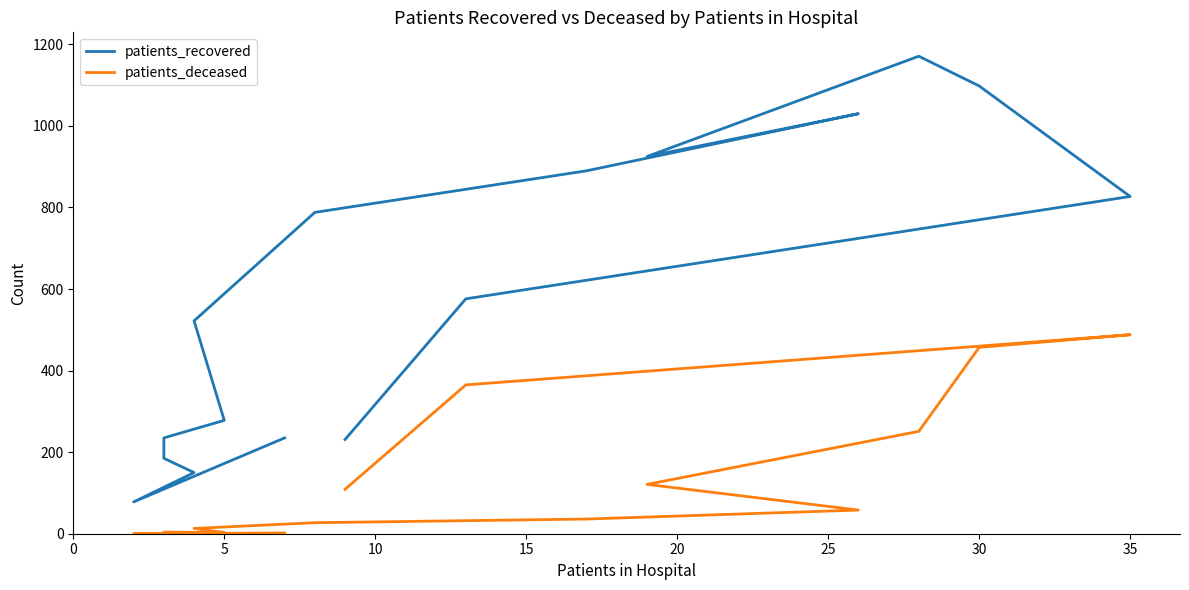

True or false: patients_deceased and patients_recovered intersect in this chart.

False